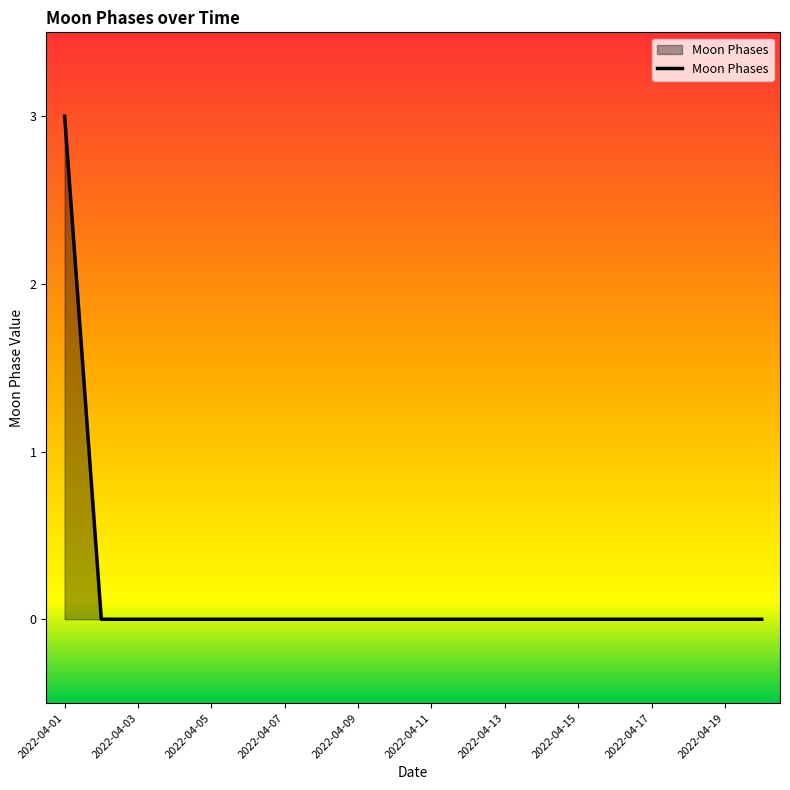

Is this an area chart (filled region under the line)?

Yes